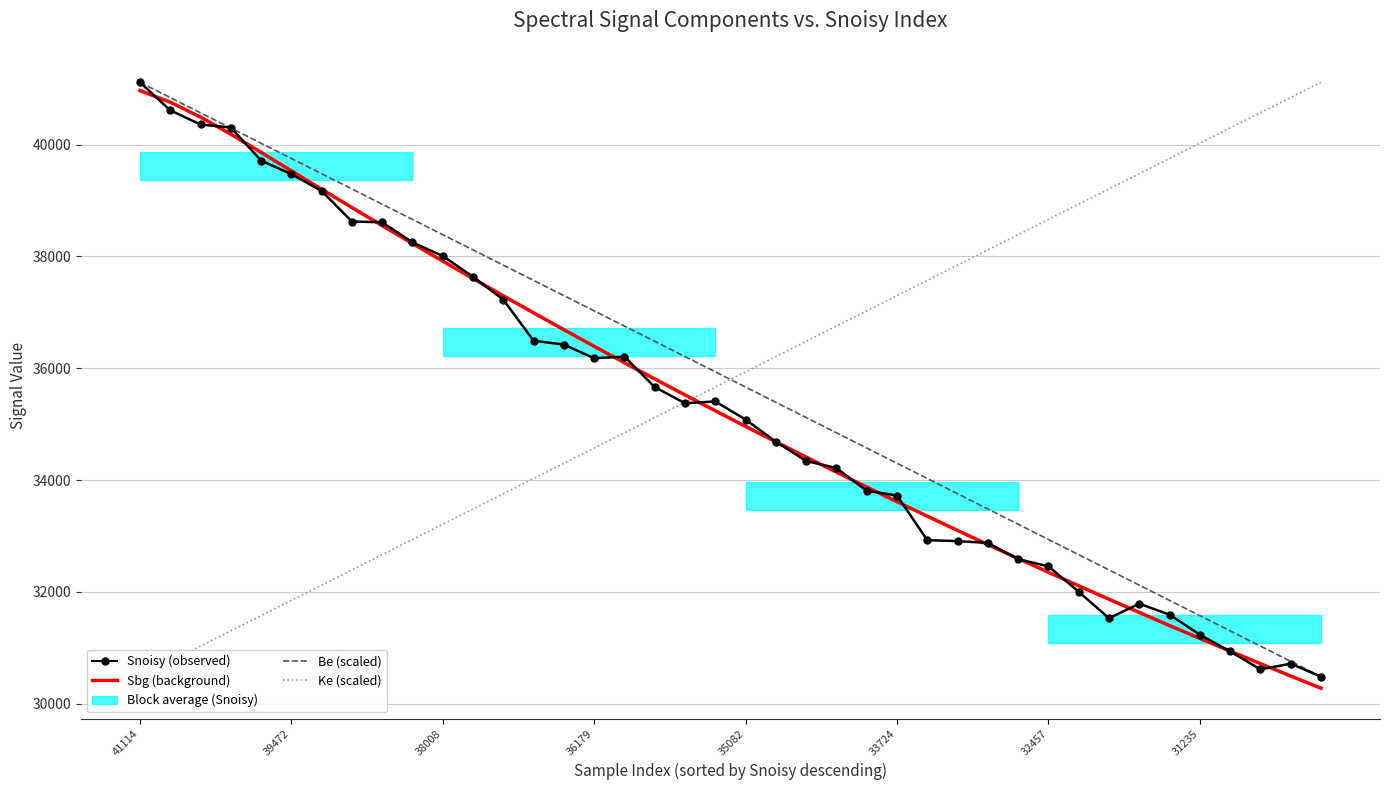

List the series in order of their peak value, lowest first.

Sbg (background), Snoisy (observed), Be (scaled), Ke (scaled)